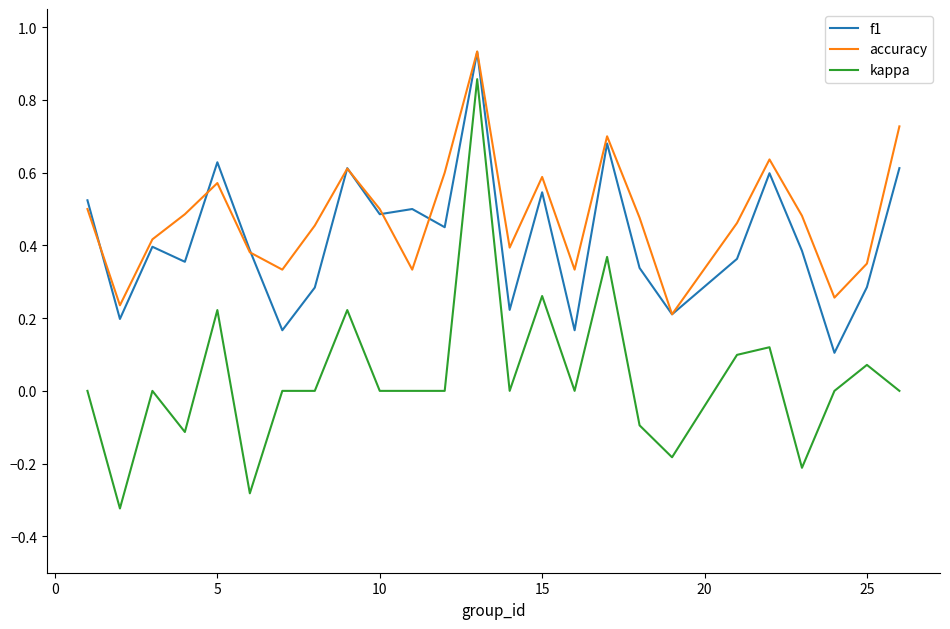

Which series has the largest range (max minus min)?

kappa